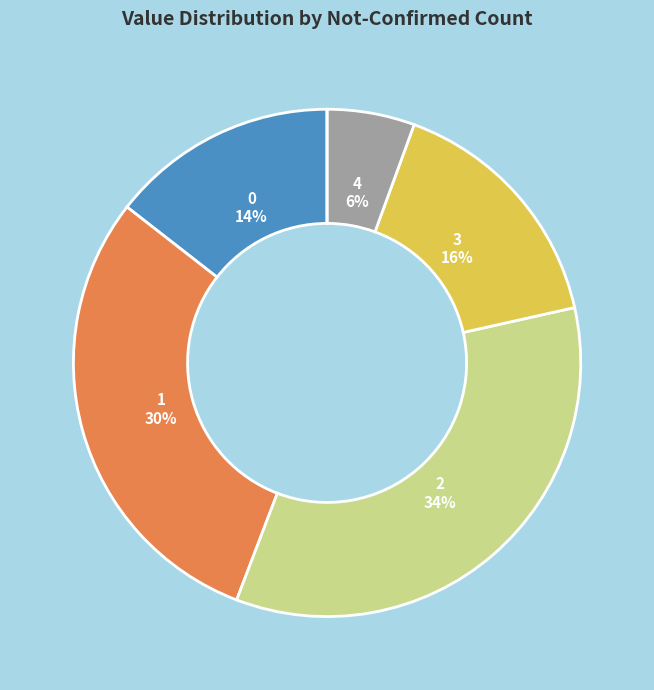

Is there any slice that represents more than half of the pie?

No